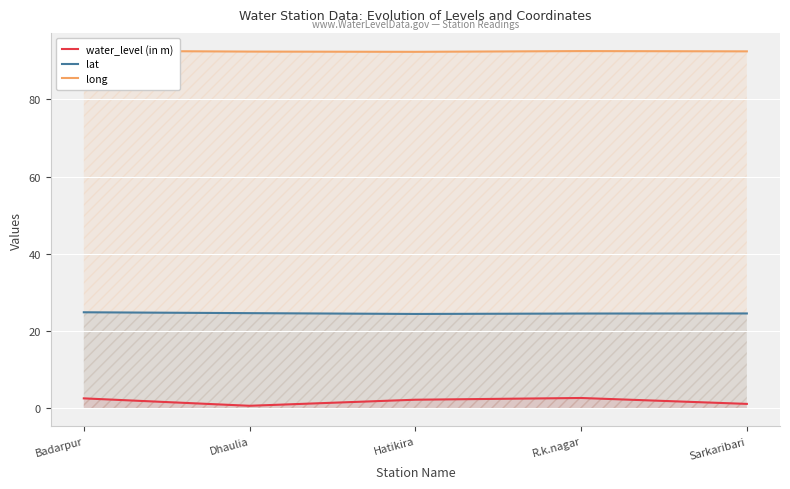

What is the sum of the water_level (in m) values at Sarkaribari and R.k.nagar?

3.8